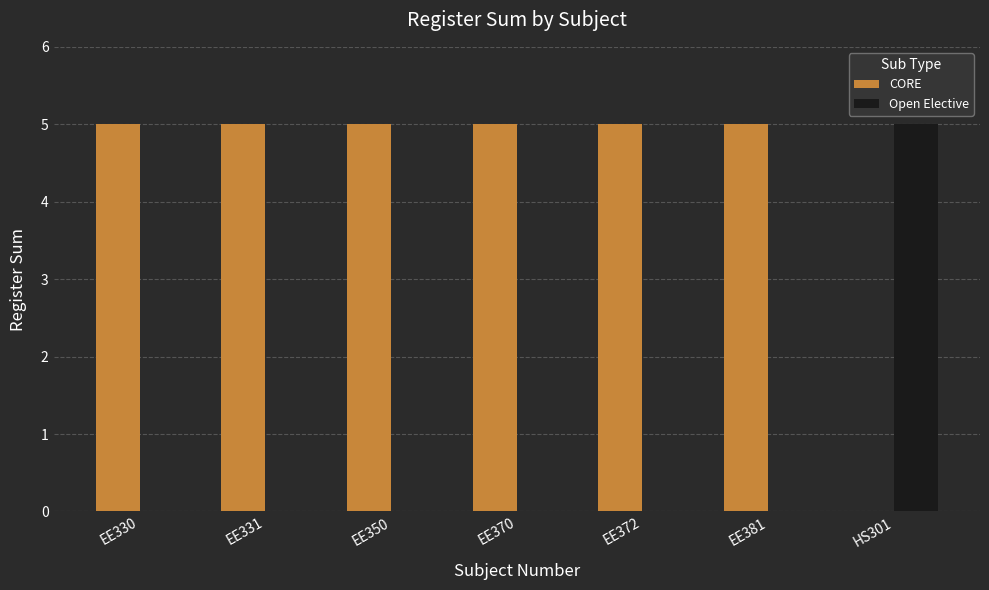

Reading right to left, what are all the values shown in this chart?

CORE: 0	5	5	5	5	5	5
Open Elective: 5	0	0	0	0	0	0